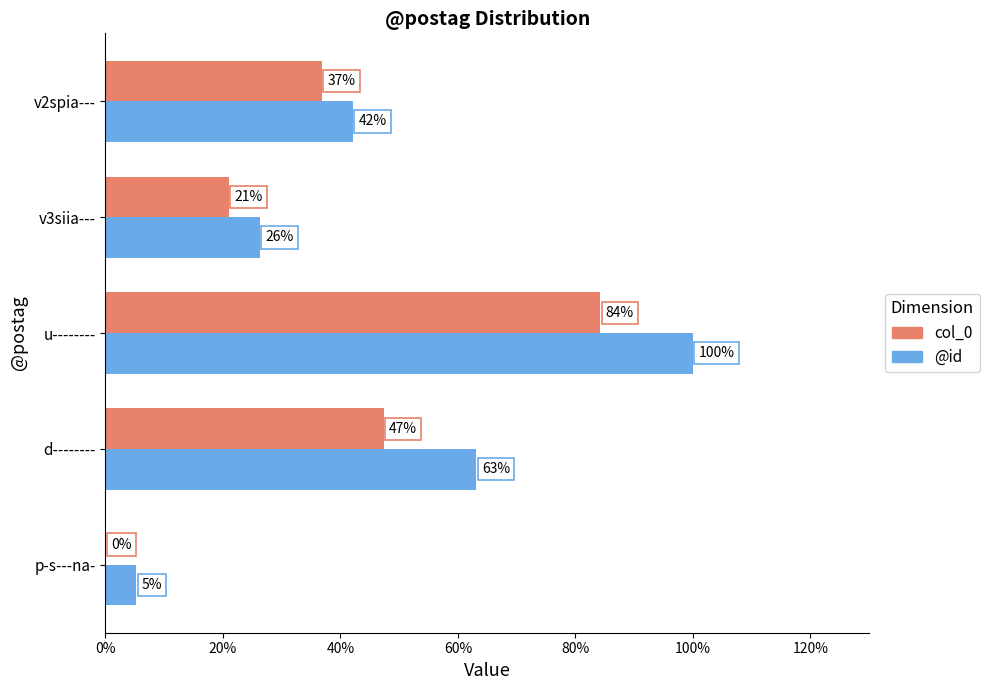

How many values in col_0 are above zero?

4